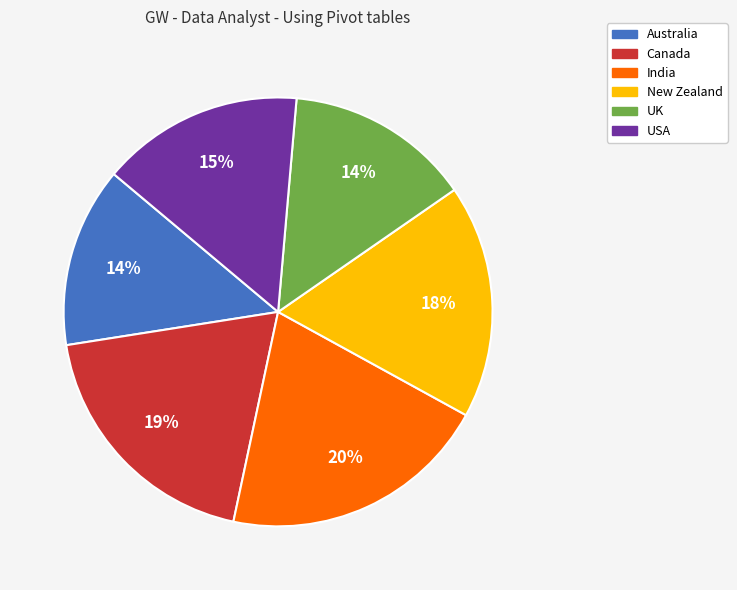

Which has a higher value, New Zealand or Australia?

New Zealand